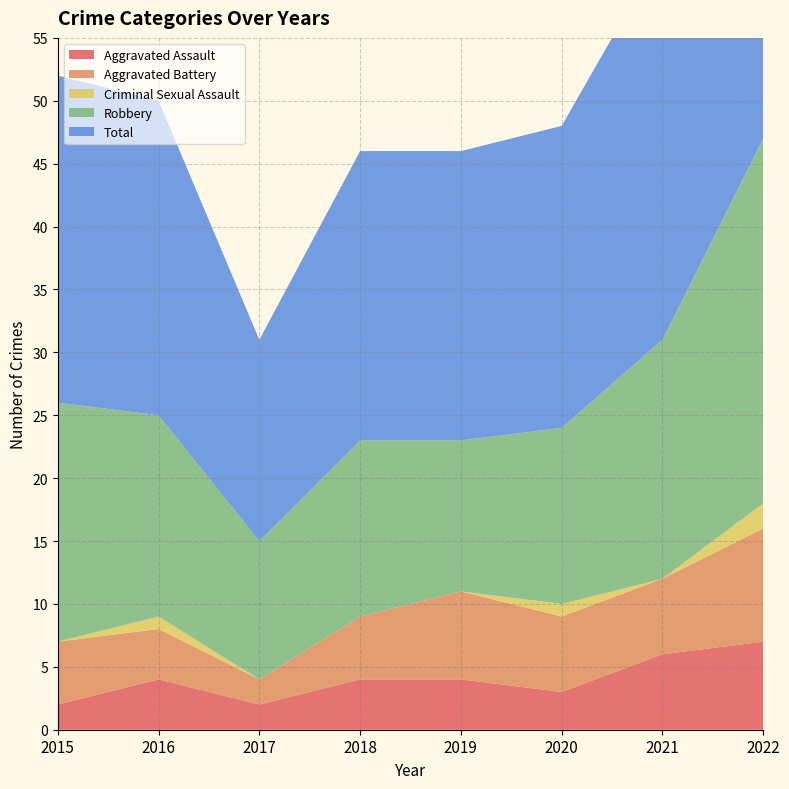

Reading left to right, list all the values displayed in this chart.

Aggravated Assault: 2	4	2	4	4	3	6	7
Aggravated Battery: 5	4	2	5	7	6	6	9
Criminal Sexual Assault: 0	1	0	0	0	1	0	2
Robbery: 19	16	11	14	12	14	19	29
Total: 26	25	16	23	23	24	31	47